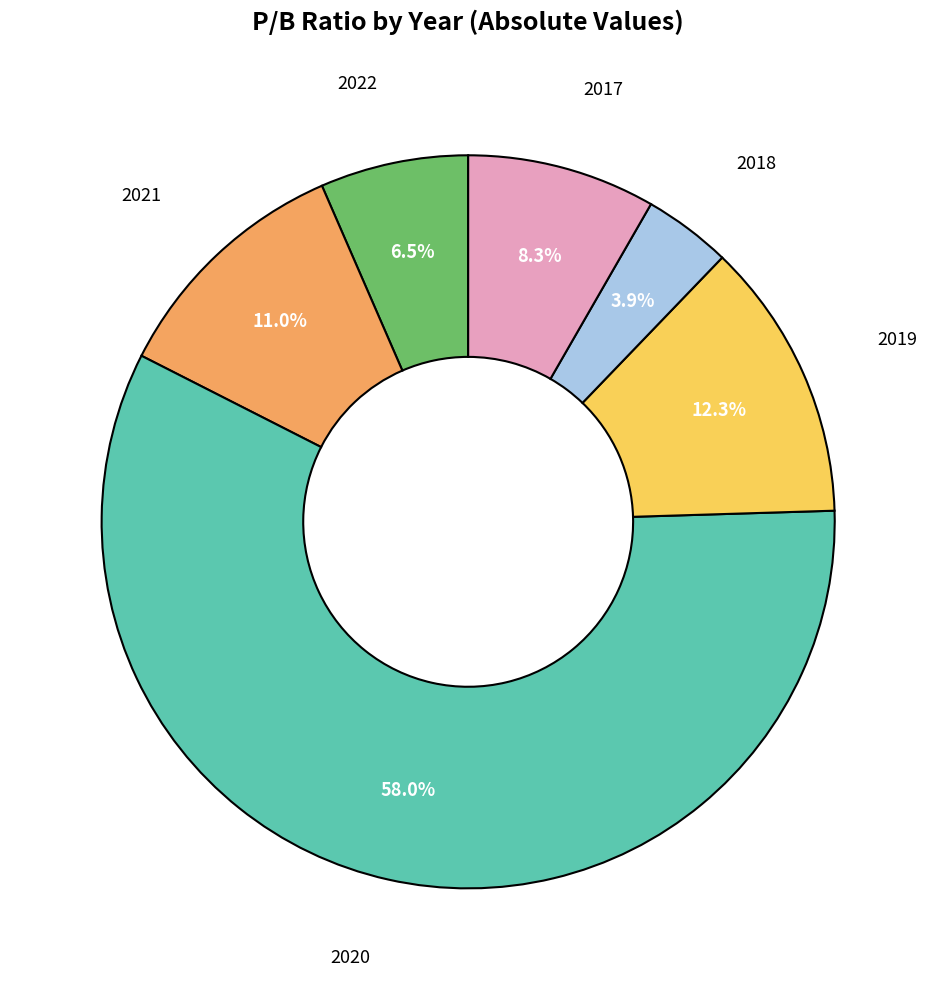

Which category accounts for the majority?

2020